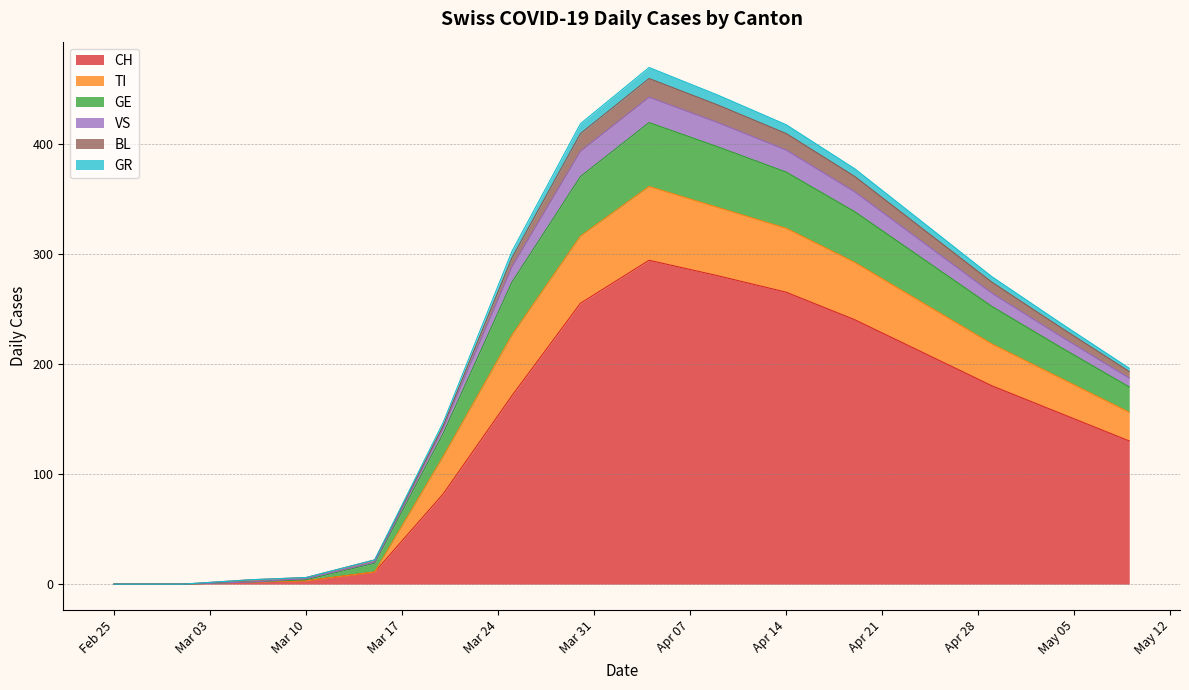

What is the difference between the second highest and second lowest values in the GE series?

55